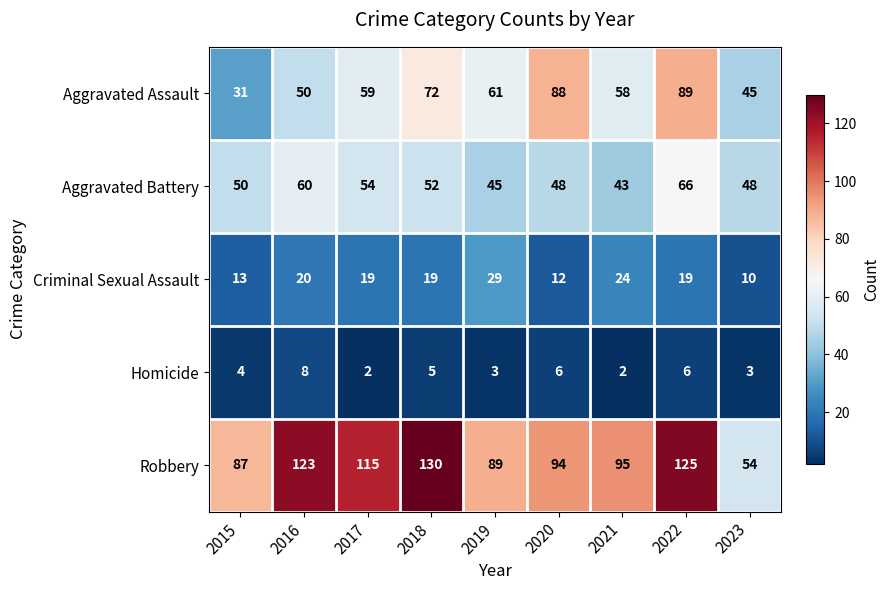

Between 2018 and 2022, which series saw the biggest shift?

Aggravated Assault